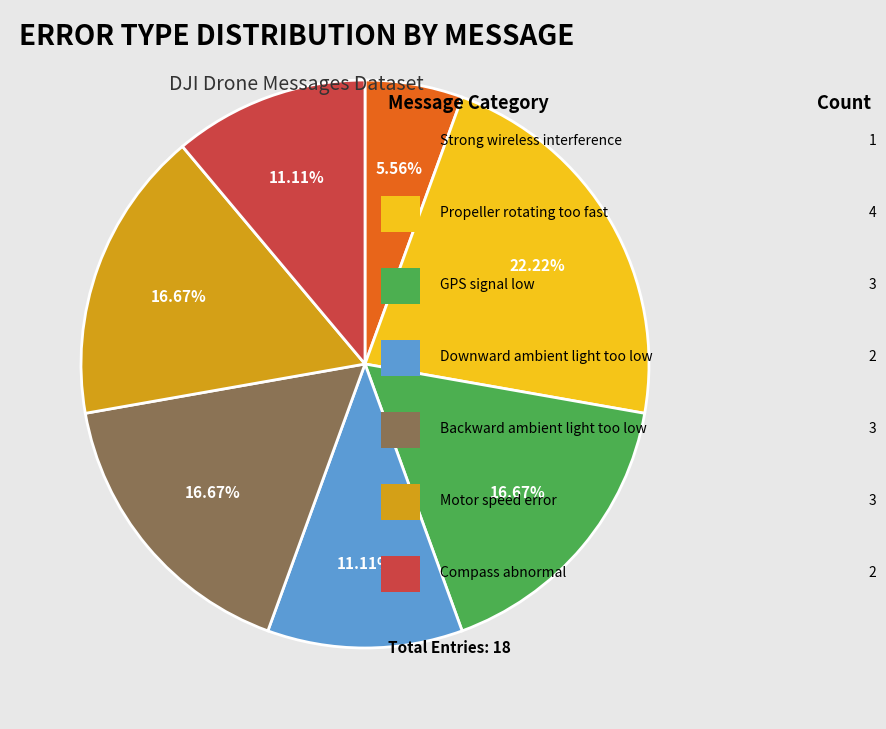

Does any single category account for the majority?

No